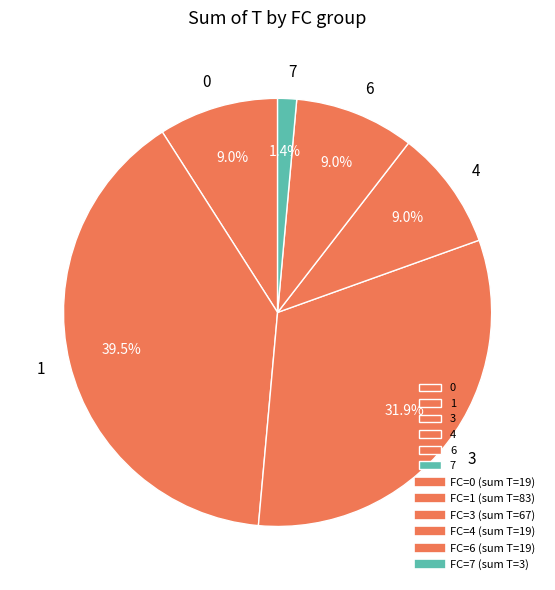

Do 0 and 4 together represent more than half of the pie?

No